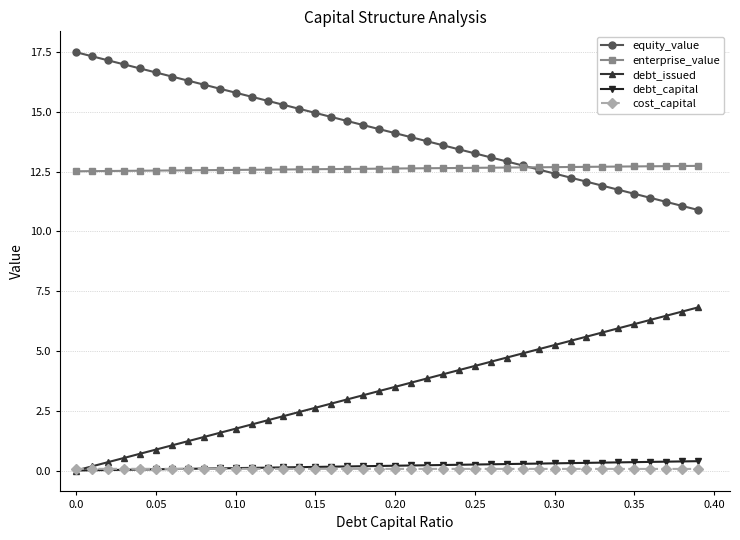

How many lines are shown in the chart?

5